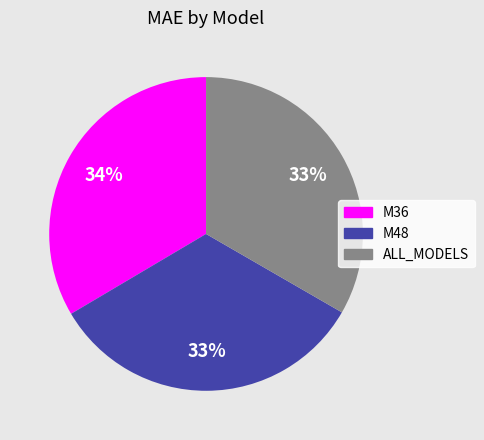

True or false: ALL_MODELS accounts for 33% of the total.

True